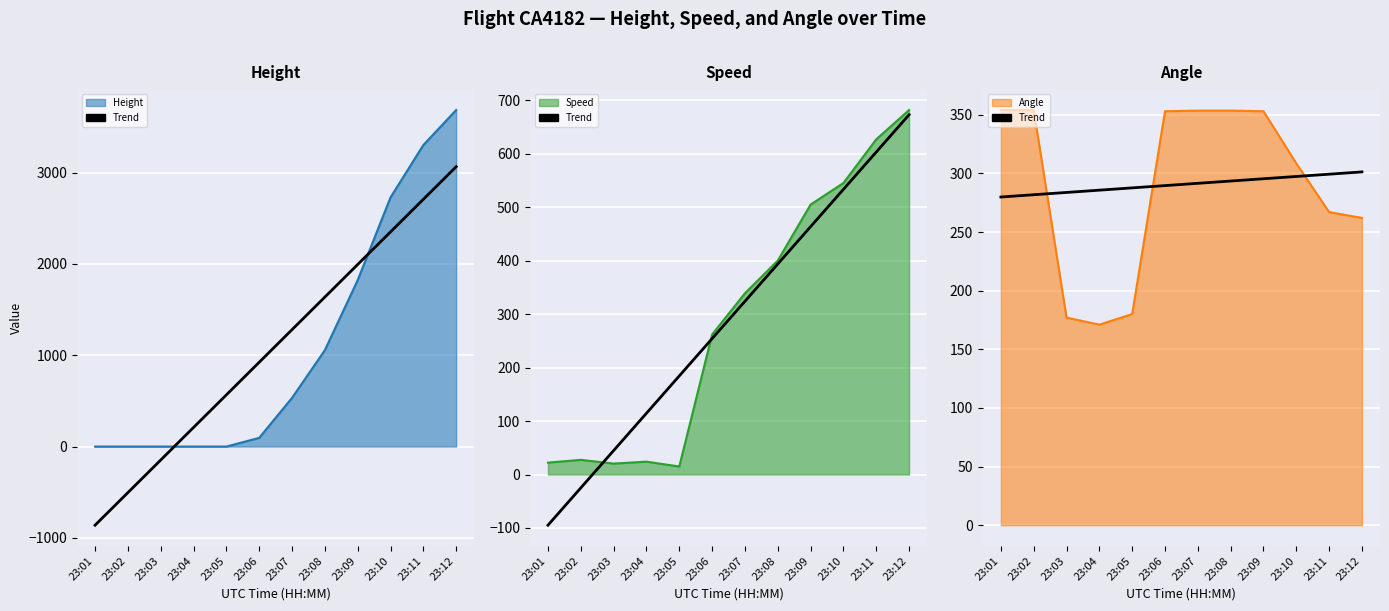

Which series ends up on top after the final intersection of Angle line and Height line?

Height line